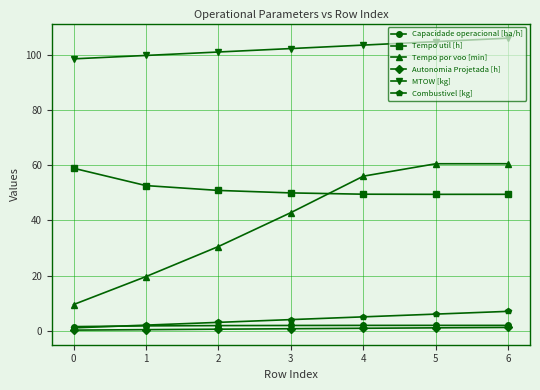

Which series ends up on top after the final intersection of Capacidade operacional [ha/h] and Combustivel [kg]?

Combustivel [kg]